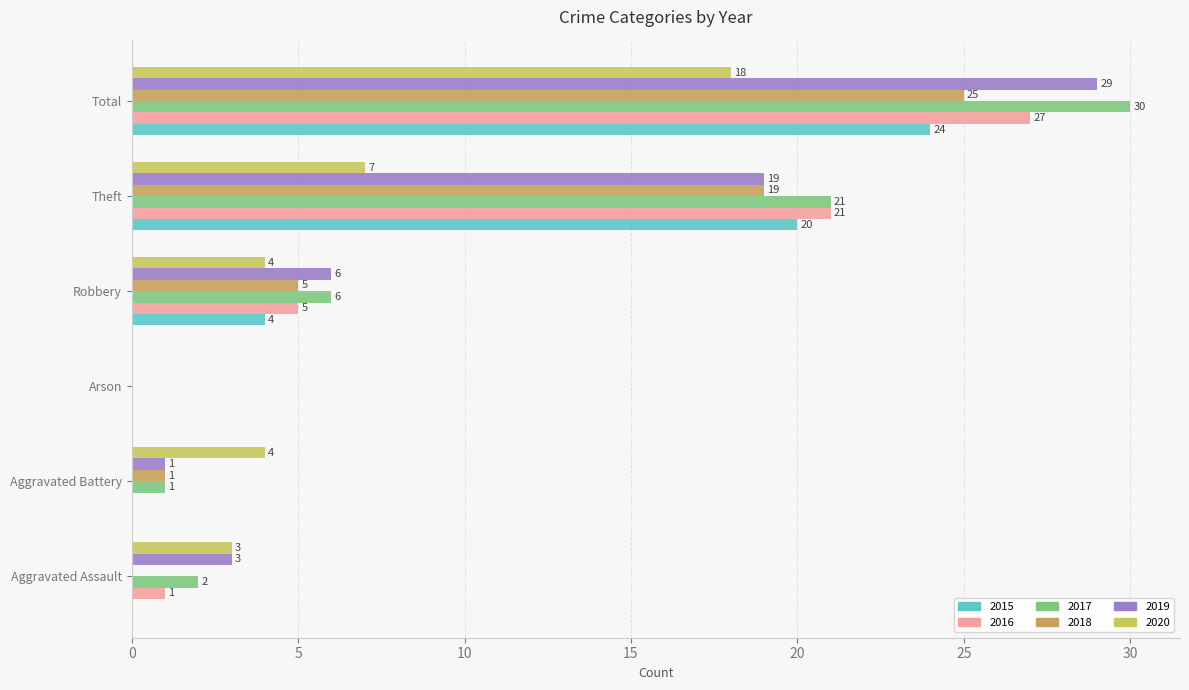

What is the total value across all series at Total?

153